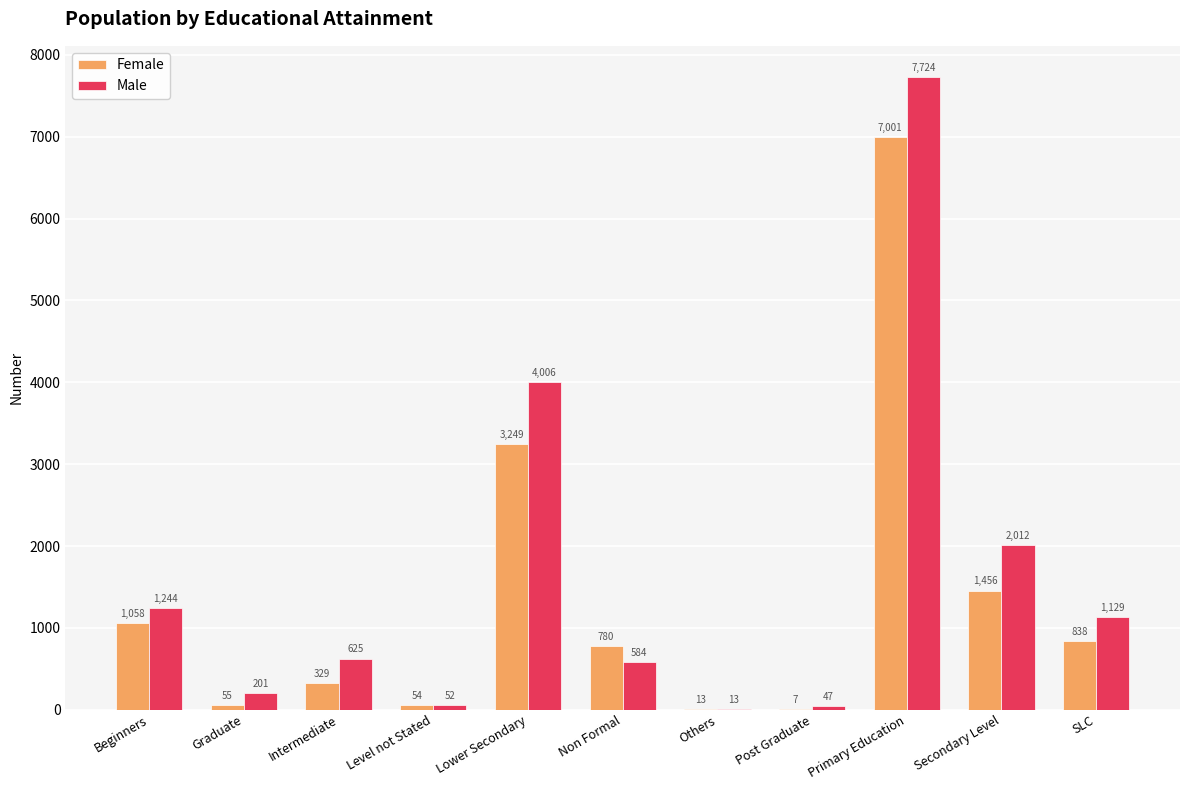

Does the chart contain stacked bars?

No